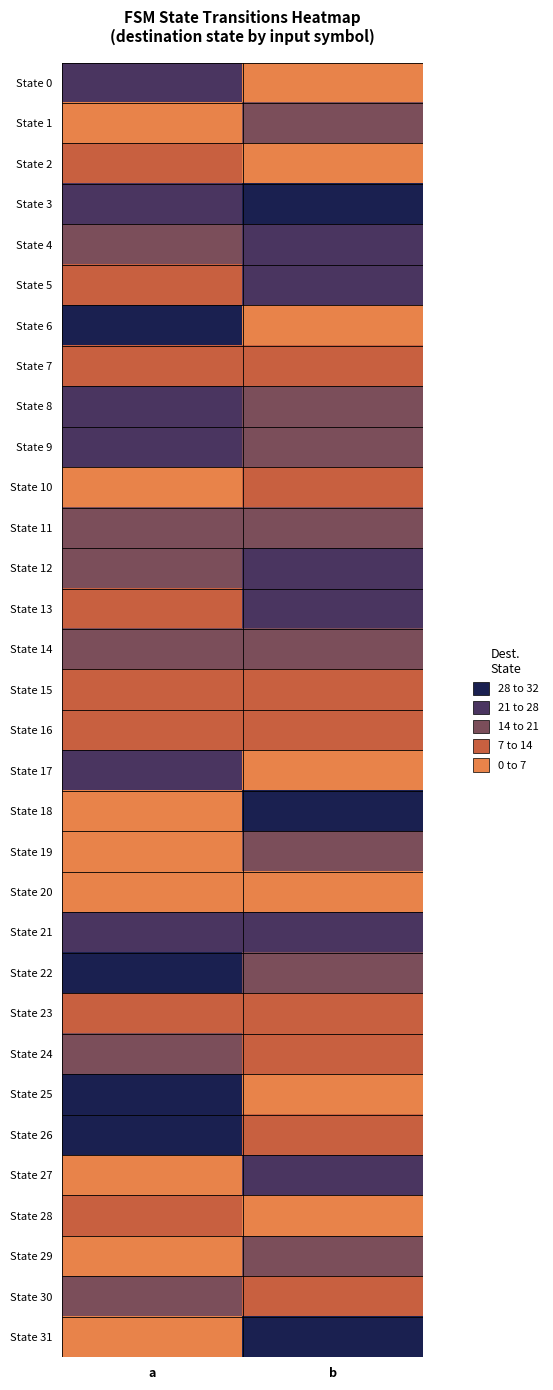

Reading left to right, list all the values displayed in this chart.

State 0: a=26	b=5
State 1: a=1	b=14
State 2: a=9	b=5
State 3: a=23	b=31
State 4: a=20	b=24
State 5: a=12	b=23
State 6: a=30	b=3
State 7: a=8	b=11
State 8: a=27	b=14
State 9: a=26	b=18
State 10: a=1	b=8
State 11: a=16	b=19
State 12: a=19	b=23
State 13: a=7	b=24
State 14: a=15	b=20
State 15: a=7	b=10
State 16: a=13	b=12
State 17: a=21	b=2
State 18: a=4	b=29
State 19: a=0	b=17
State 20: a=3	b=6
State 21: a=25	b=22
State 22: a=28	b=15
State 23: a=9	b=13
State 24: a=16	b=11
State 25: a=30	b=4
State 26: a=31	b=7
State 27: a=2	b=25
State 28: a=10	b=6
State 29: a=1	b=19
State 30: a=20	b=8
State 31: a=0	b=28